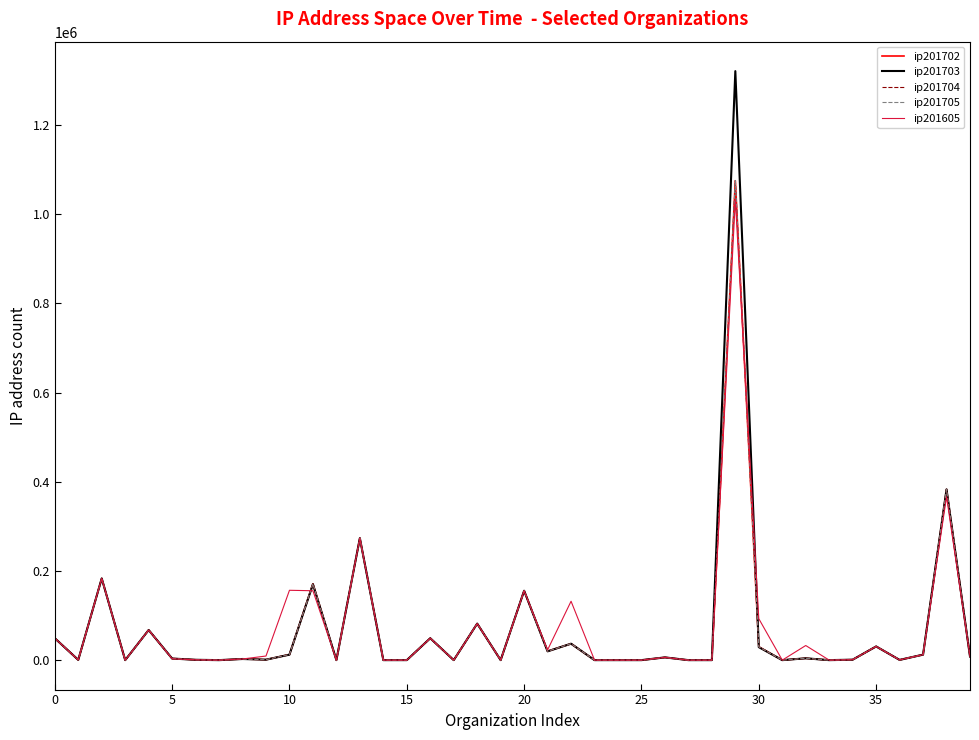

True or false: ip201605 has more than 1 points higher than both neighbors.

True